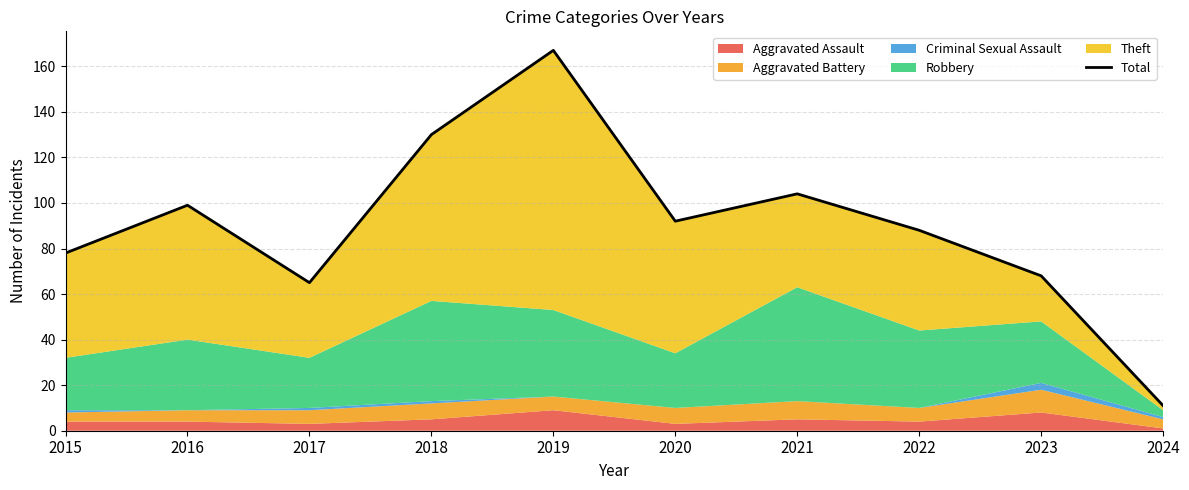

How many points are lower than both their immediate neighbors (excluding endpoints)?

2